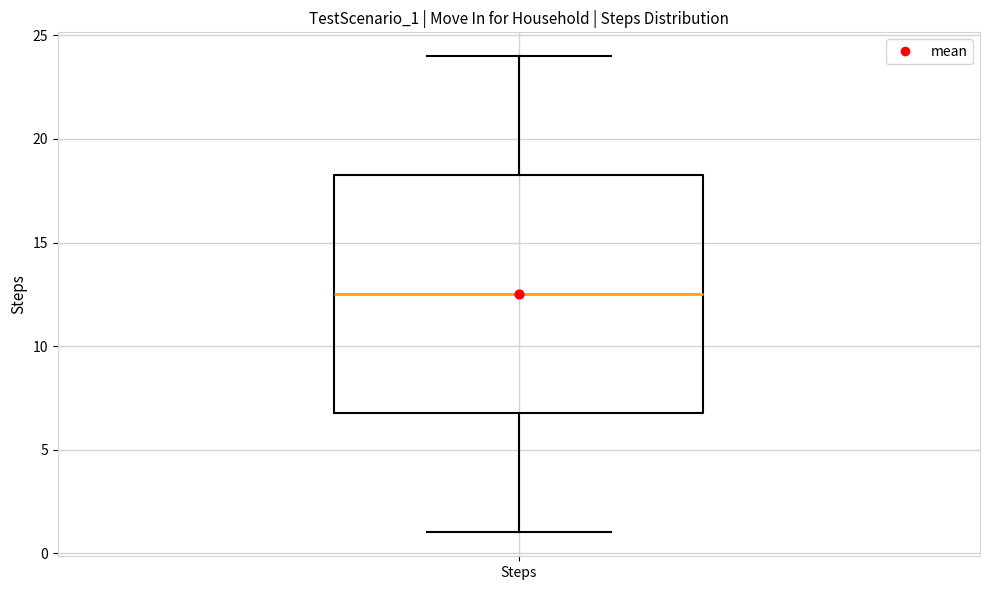

Transcribe this box plot: give where the median line is, the range the box spans, and where the two whiskers end, as read against the y-axis. The values are not printed on the chart, so give them approximately, as read against the axis.

median 12.5, box 7.0 to 18.5, whiskers 1.0 to 24.0